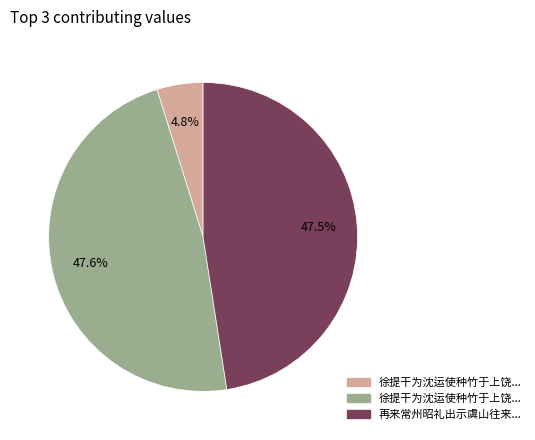

Rank the categories by value from lowest to highest.

徐提干为沈运使种竹于上饶新居昭礼有诗蕃同, 再来常州昭礼出示虞山往来诗卷先是昭礼与予共载昭礼上虞山予过溧阳昭礼有诗次韵, 徐提干为沈运使种竹于上饶新居昭礼有诗蕃同作